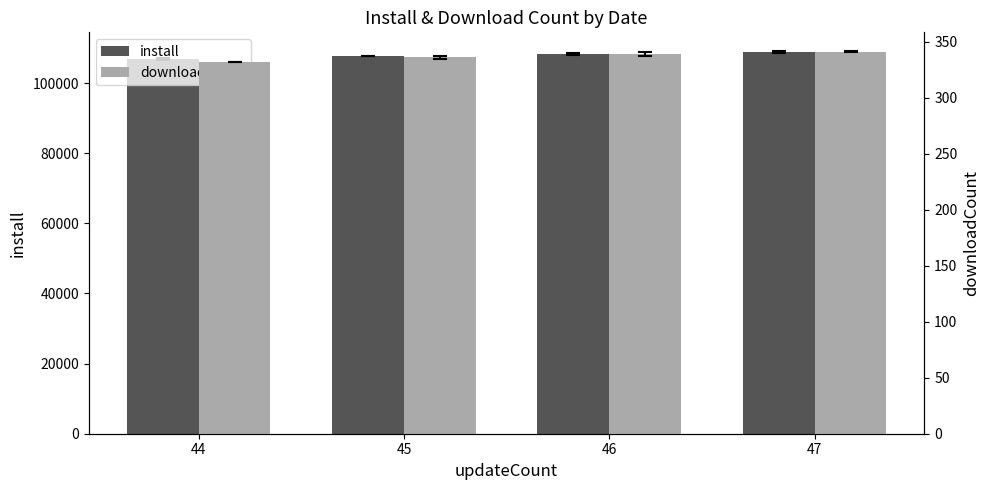

What is the value of the install bar at the 4th from the left?

108860